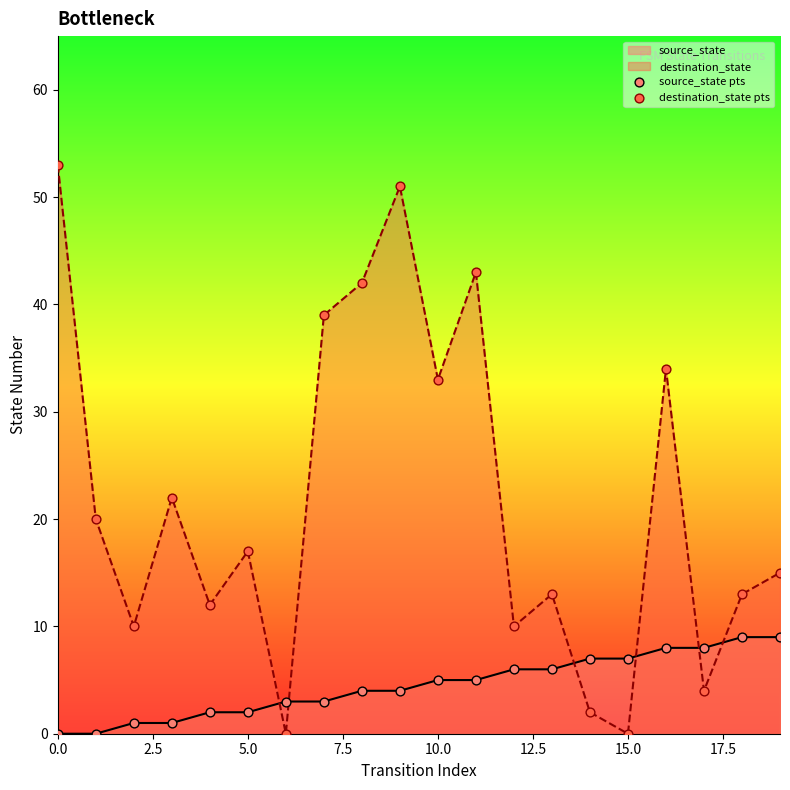

Which series has the largest Y range (max minus min)?

destination_state pts